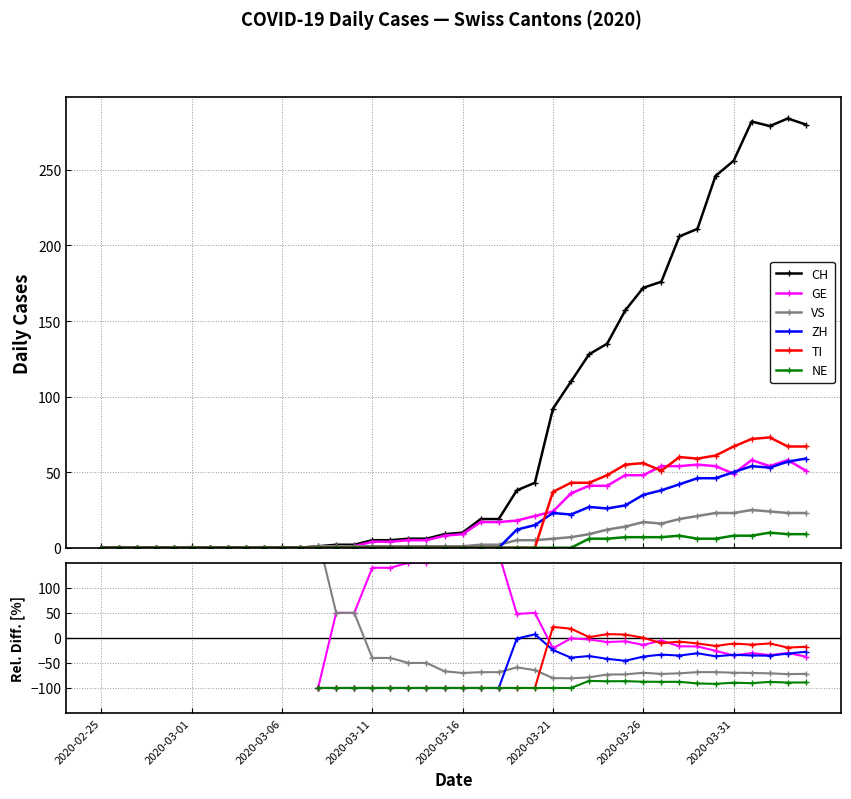

How many data points does each series have?

40